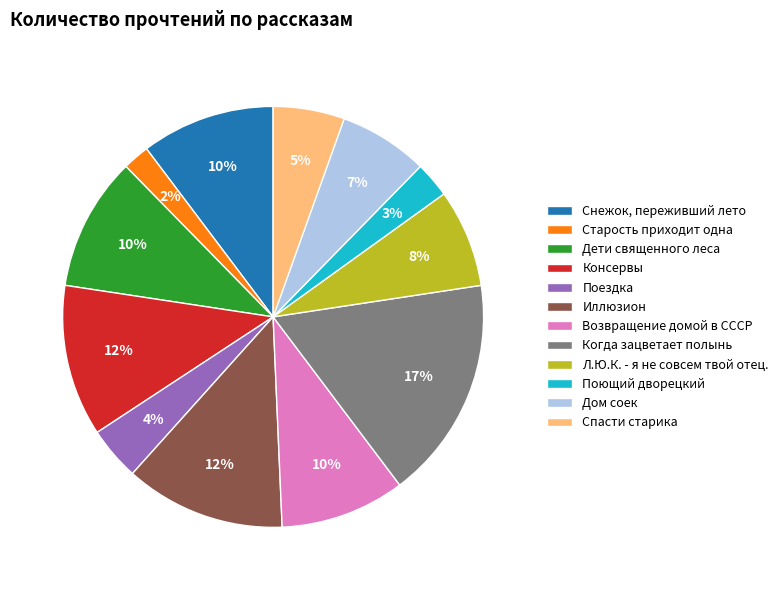

Is the sum of Спасти старика and Поездка greater than half?

No